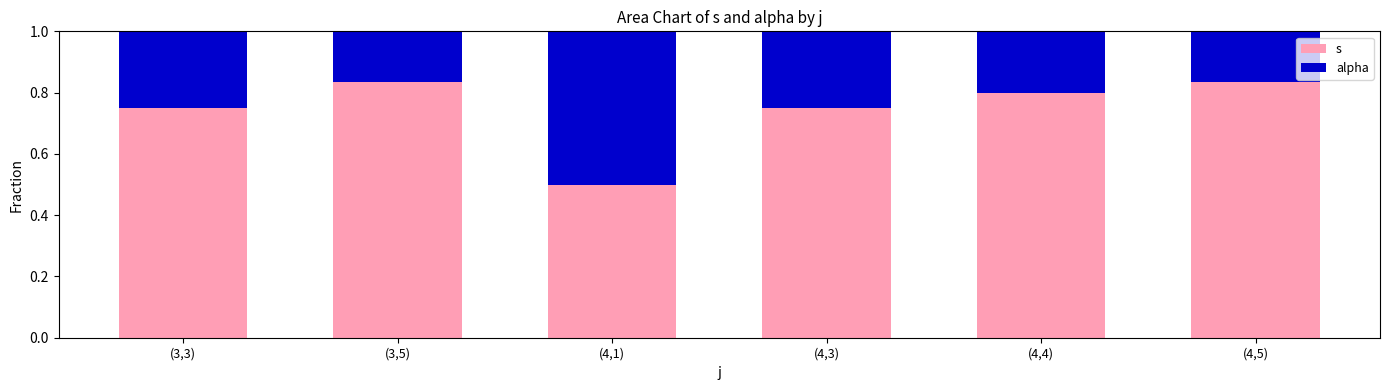

At which label does s reach its minimum?

(4,1)